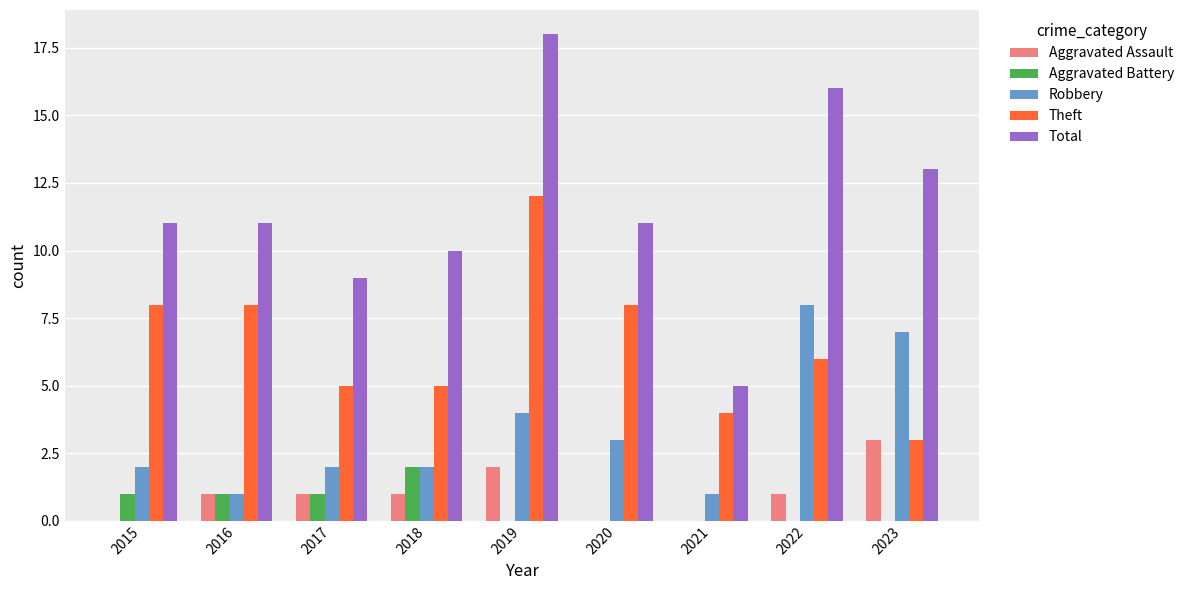

How many series are shown in this chart?

5